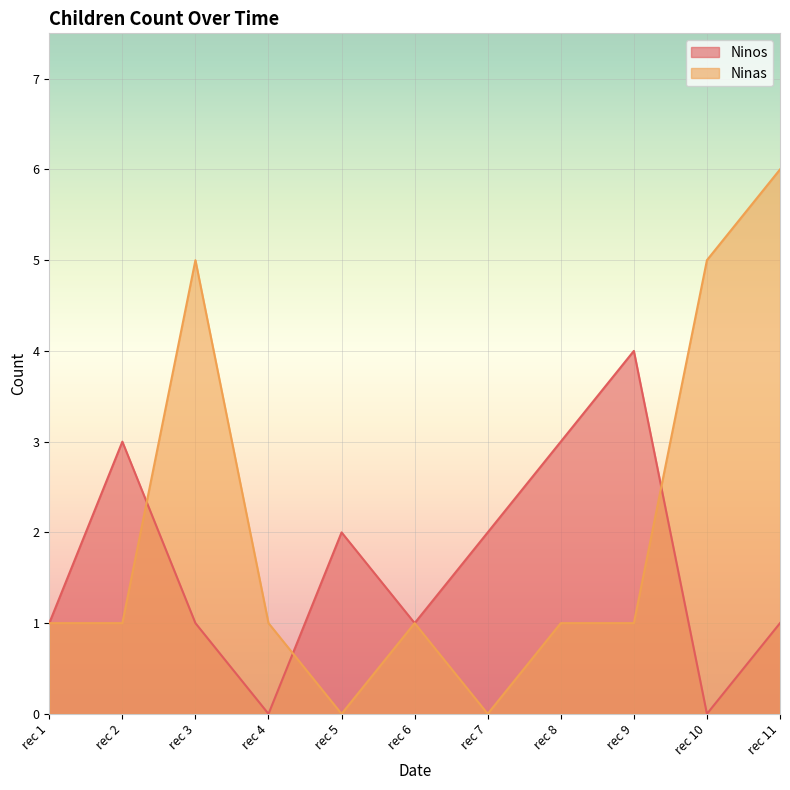

Which series changed the most between rec 1 and rec 2?

Ninos